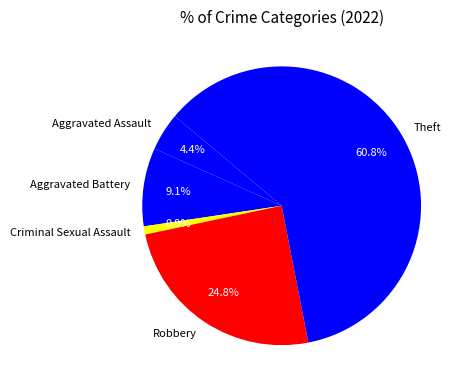

How many segments does this pie chart have?

5